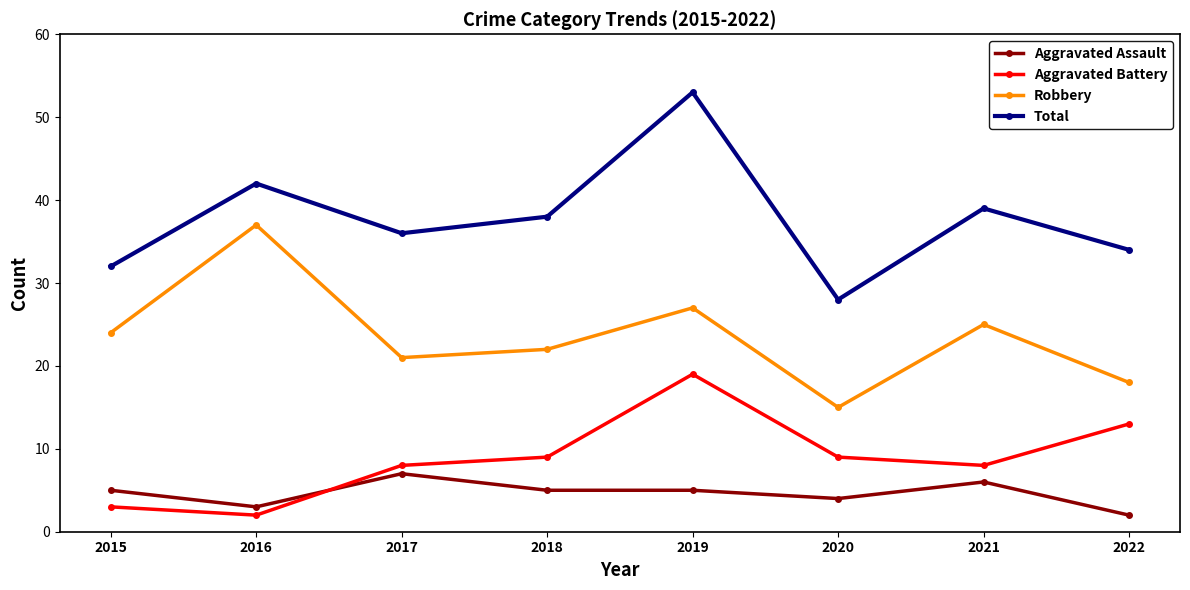

Which series has the widest spread of values?

Total